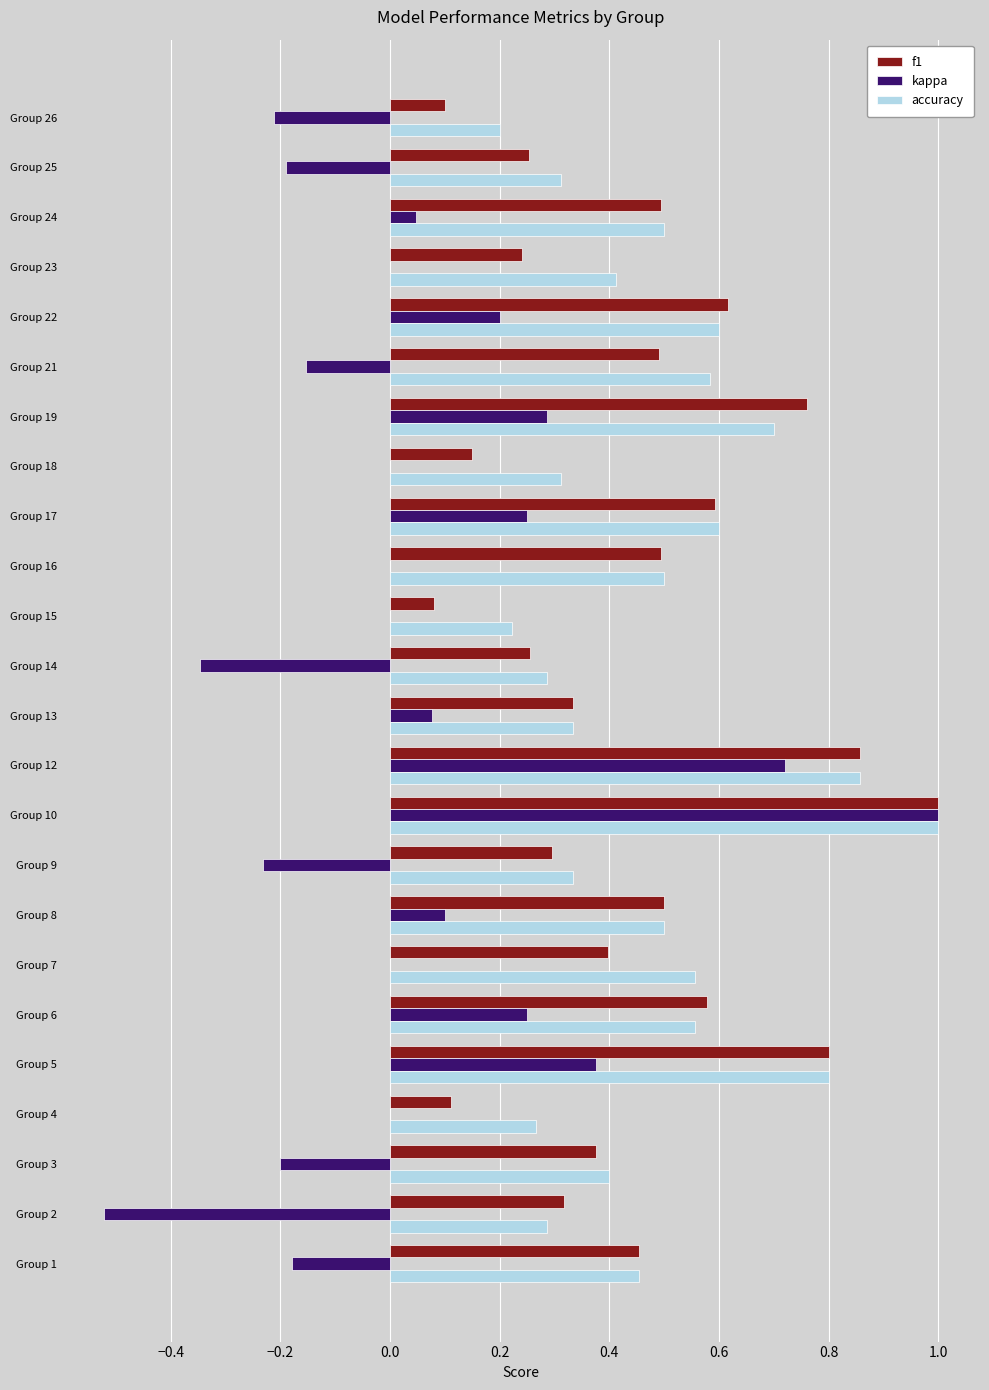

Is the value of f1 at Group 10 greater than the value of accuracy at Group 5?

Yes